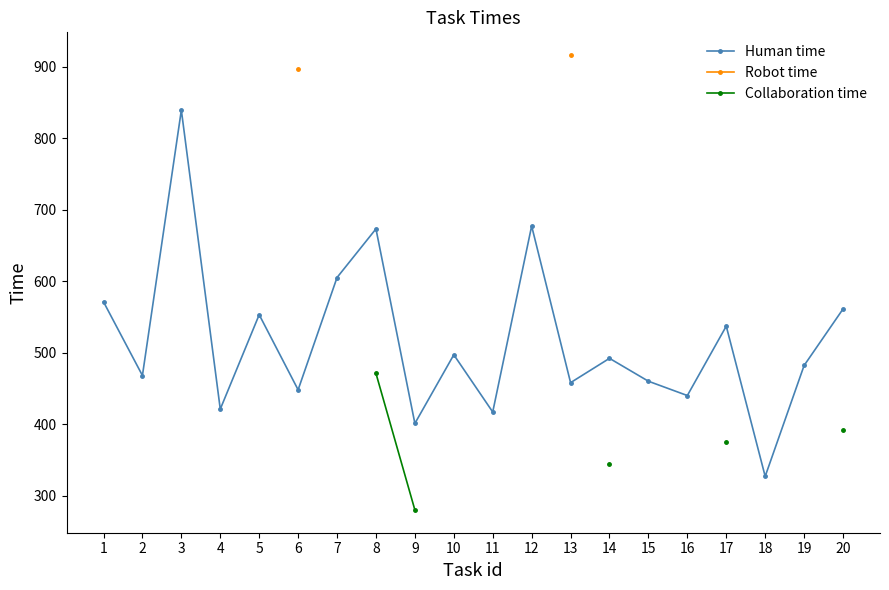

Where is the first local minimum for Human time?

2